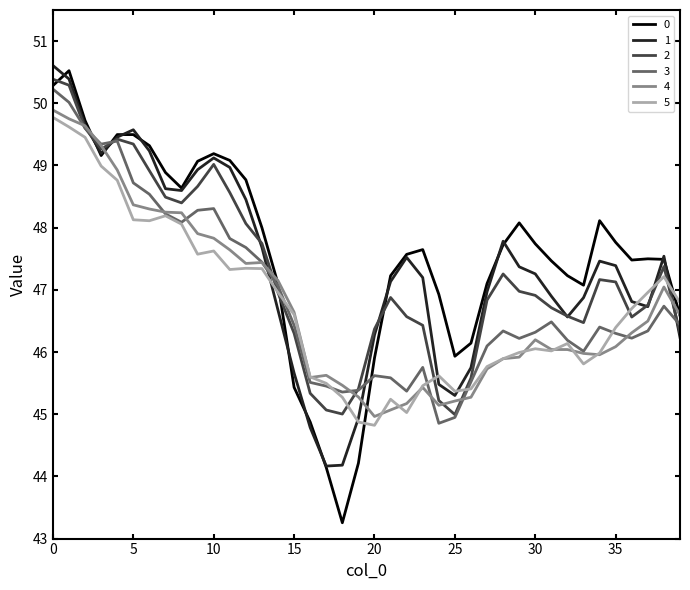

What is the smallest value displayed?

43.3